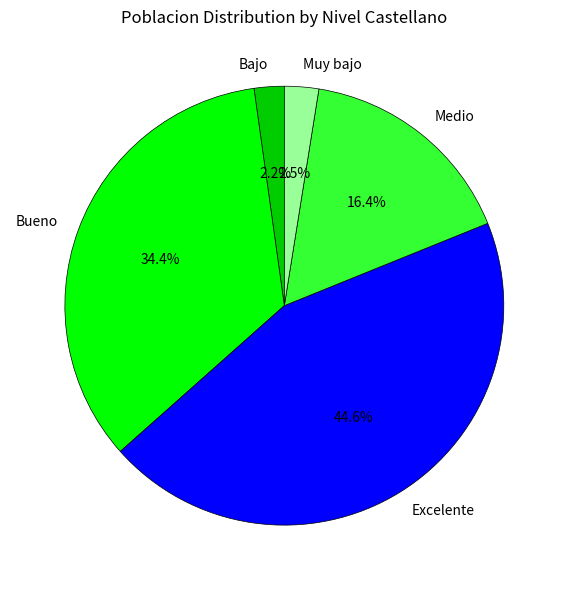

Does any single category account for the majority?

No